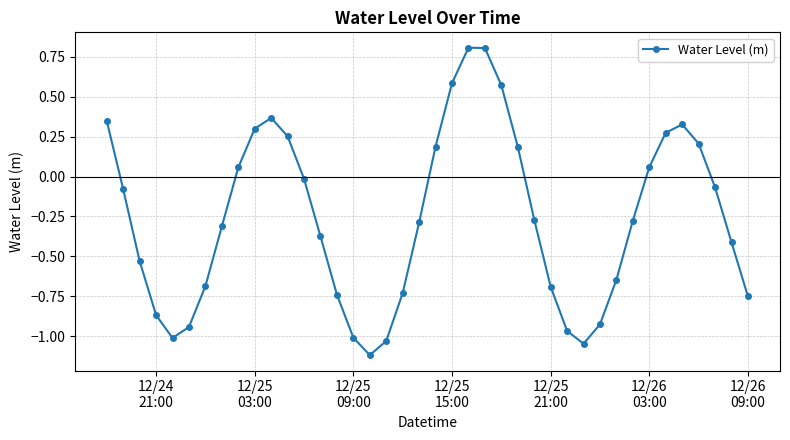

True or false: the data has more than 2 interior local peaks.

True